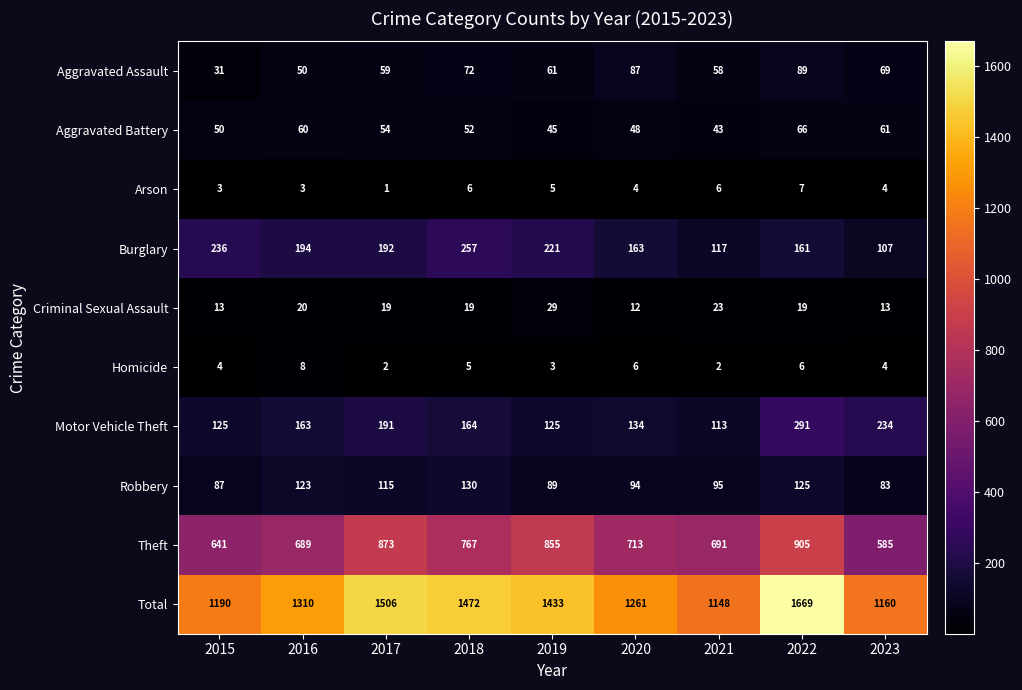

Which series has the widest spread of values?

Total